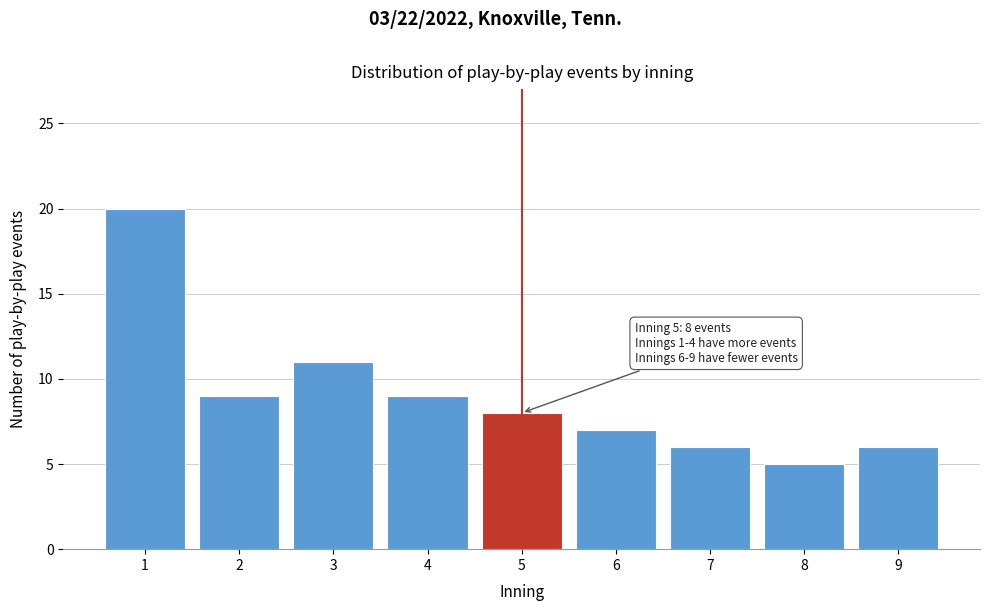

Reading left to right, transcribe all the data shown in this chart.

1=20	2=9	3=11	4=9	5=8	6=7	7=6	8=5	9=6